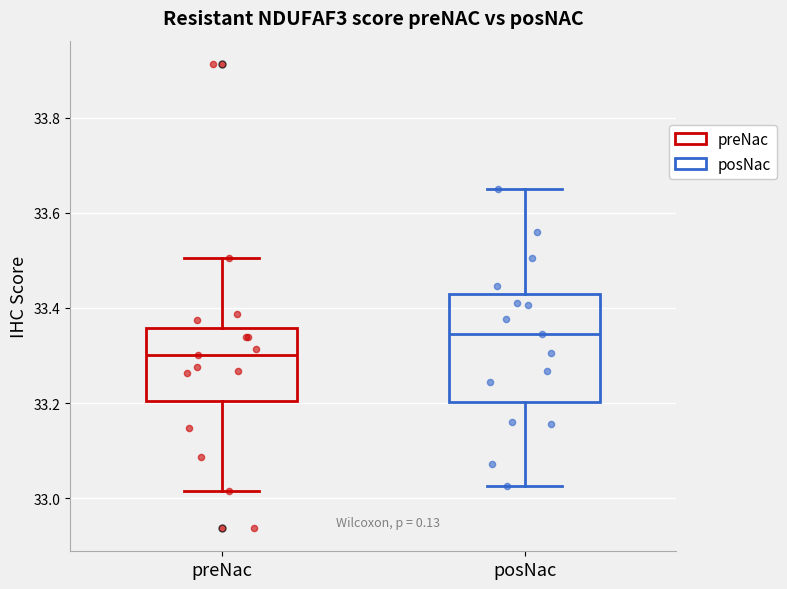

Reading left to right, read every box against the y-axis: the position of its median line, the range the box covers, and the ends of its whiskers. The values are not printed on the chart, so give them approximately, as read against the axis.

preNac: median 33.30, box 33.20 to 33.36, whiskers 33.02 to 33.50
posNac: median 33.34, box 33.20 to 33.42, whiskers 33.02 to 33.64